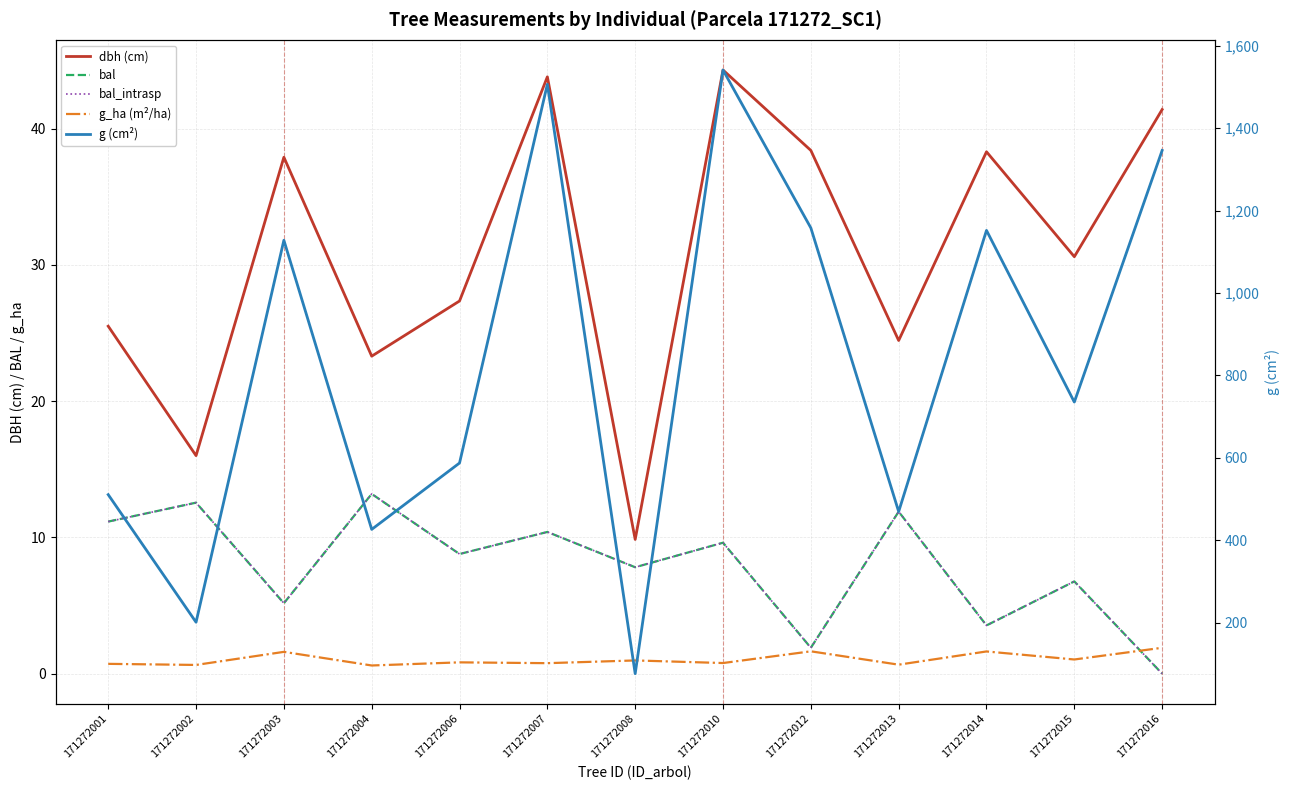

Which category has the lowest value in the bal_intrasp series?

171272016